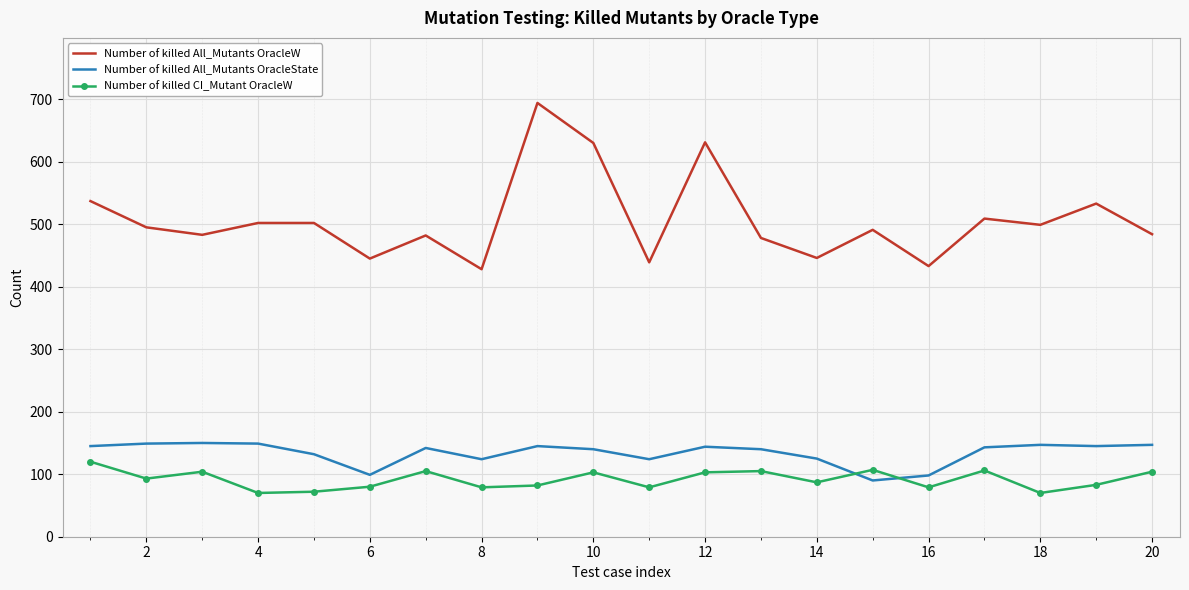

What is the difference between the maximum and minimum values in the Number of killed All_Mutants OracleW series?

266